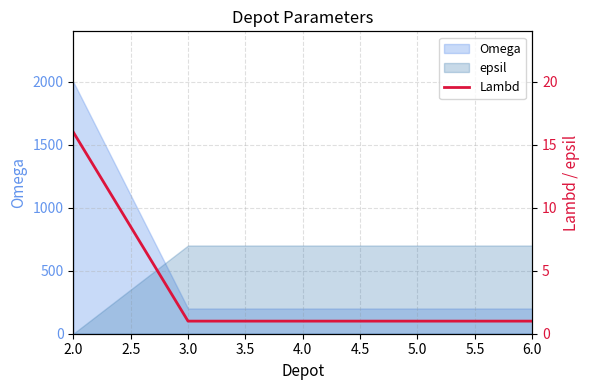

Does the chart have visible grid lines?

Yes